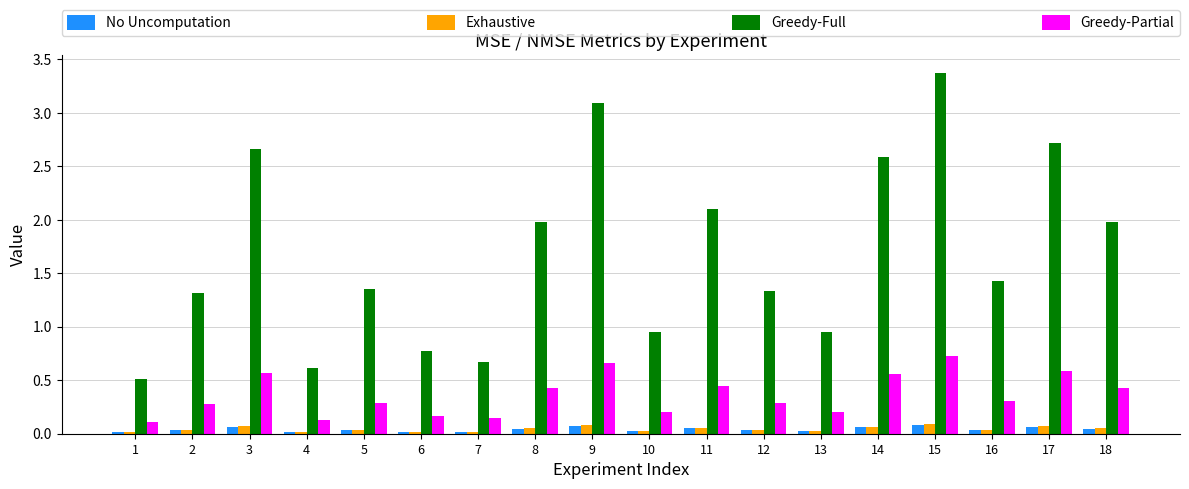

Which category has the highest value in the Greedy-Full series?

15